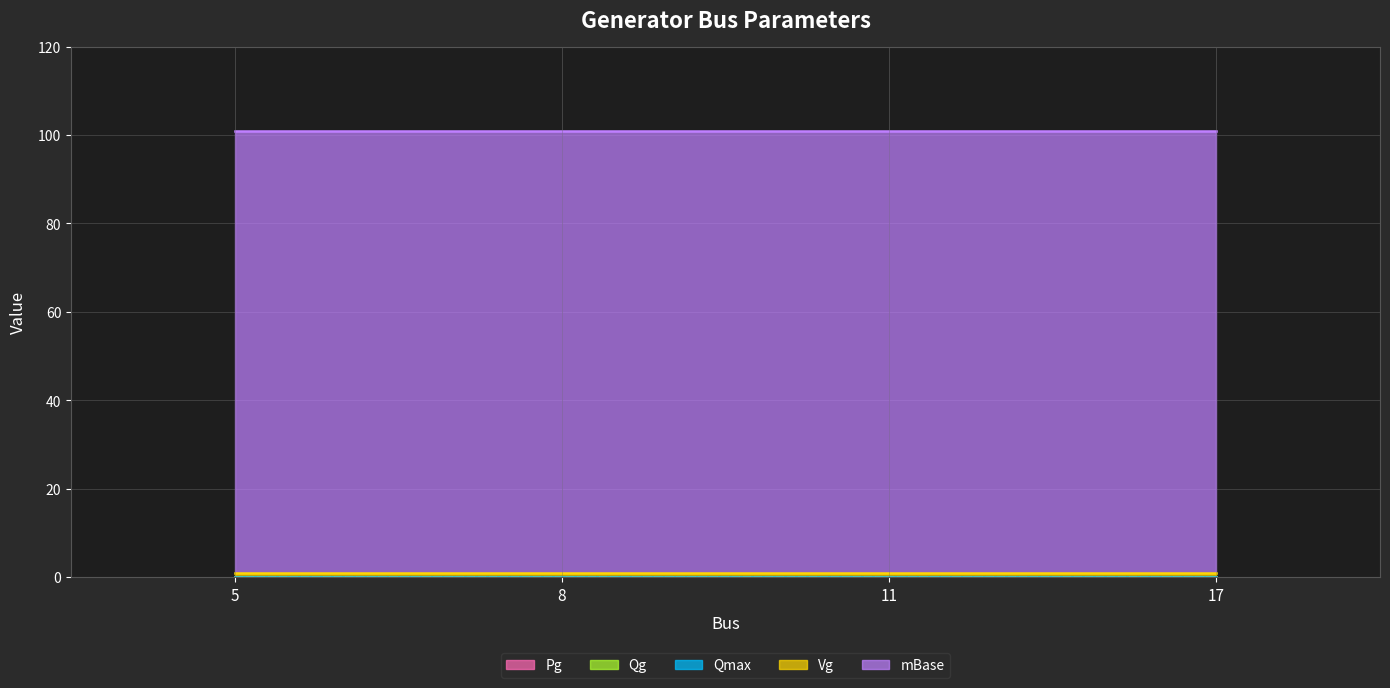

At how many categories does at least one series exceed 22?

4